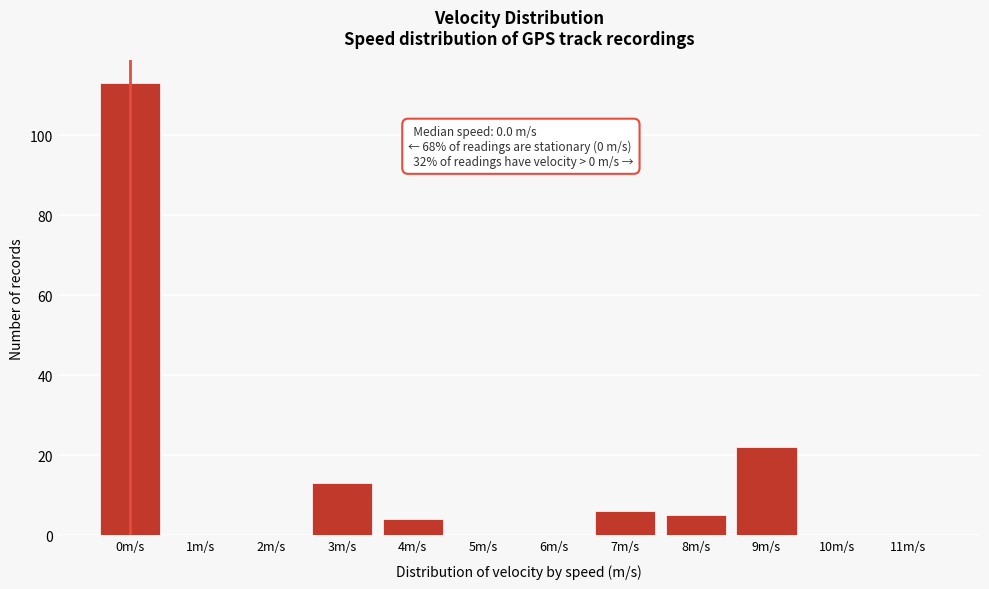

Reading left to right, extract all data points from this chart.

0m/s=113	1m/s=0	2m/s=0	3m/s=13	4m/s=4	5m/s=0	6m/s=0	7m/s=6	8m/s=5	9m/s=22	10m/s=0	11m/s=0